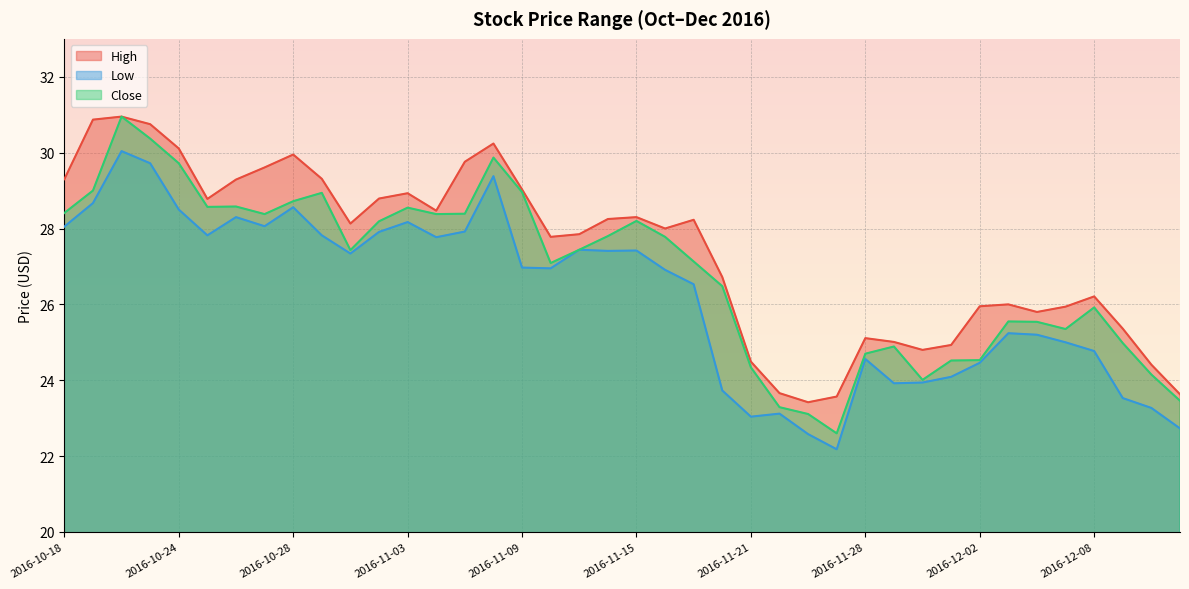

List the series in order of their peak value, highest first.

High, Close, Low